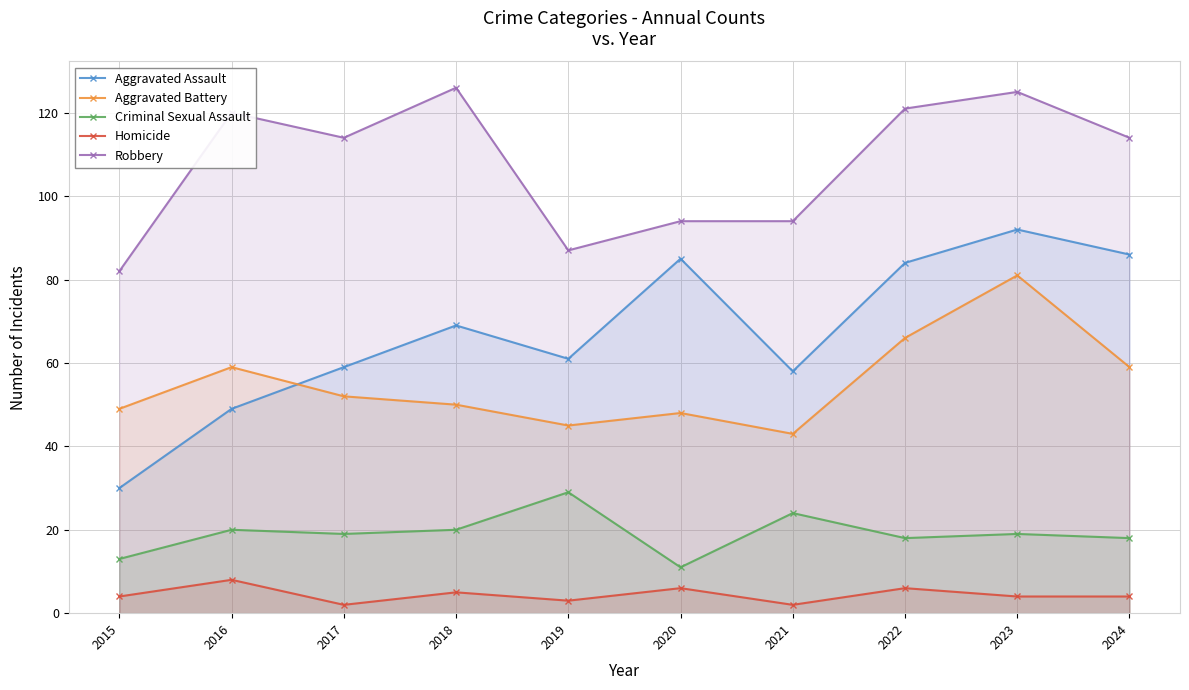

At which label is Aggravated Assault closest to 61?

2019